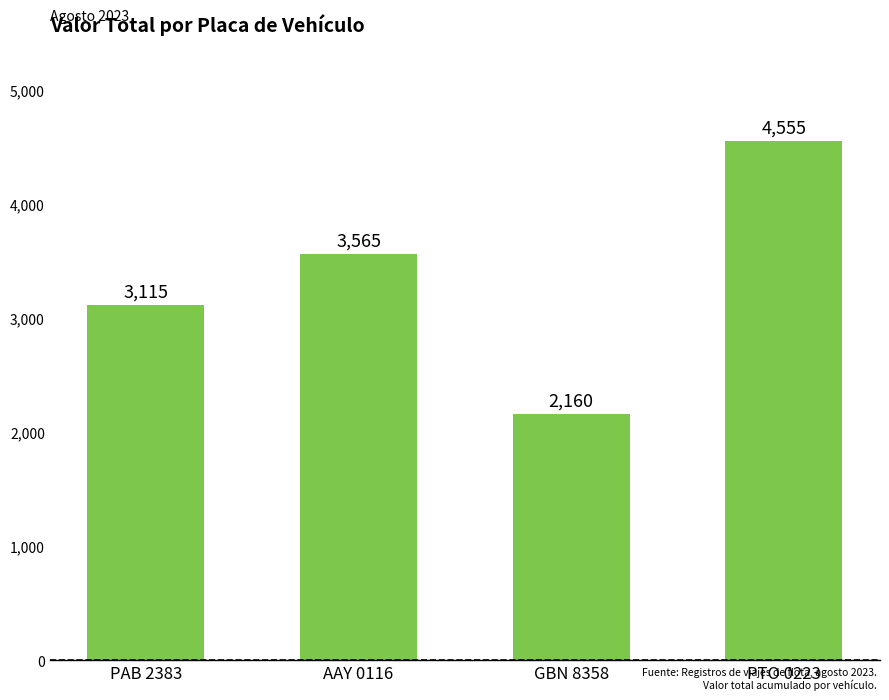

What is the value of the 3rd bar from the left?

2160